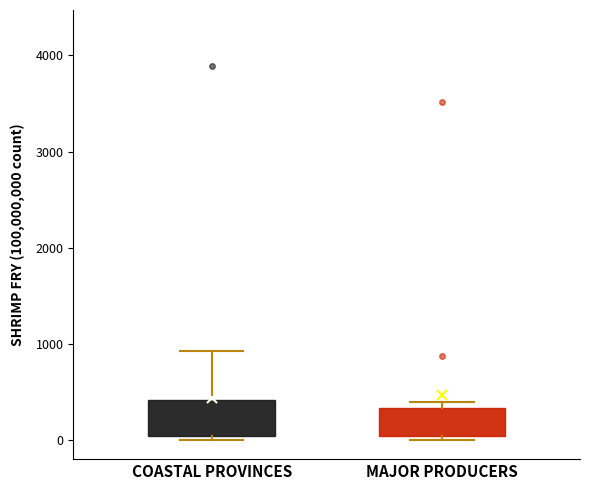

Reading left to right, transcribe this box plot: for each box, give where its median line is, the range the box spans, and where its two whiskers end, as read against the y-axis. The values are not printed on the chart, so give them approximately, as read against the axis.

COASTAL PROVINCES: median 200, box 0 to 400, whiskers 0 (just below the box's lower edge) to 900
MAJOR PRODUCERS: median 200, box 0 to 300, whiskers 0 (just below the box's lower edge) to 400